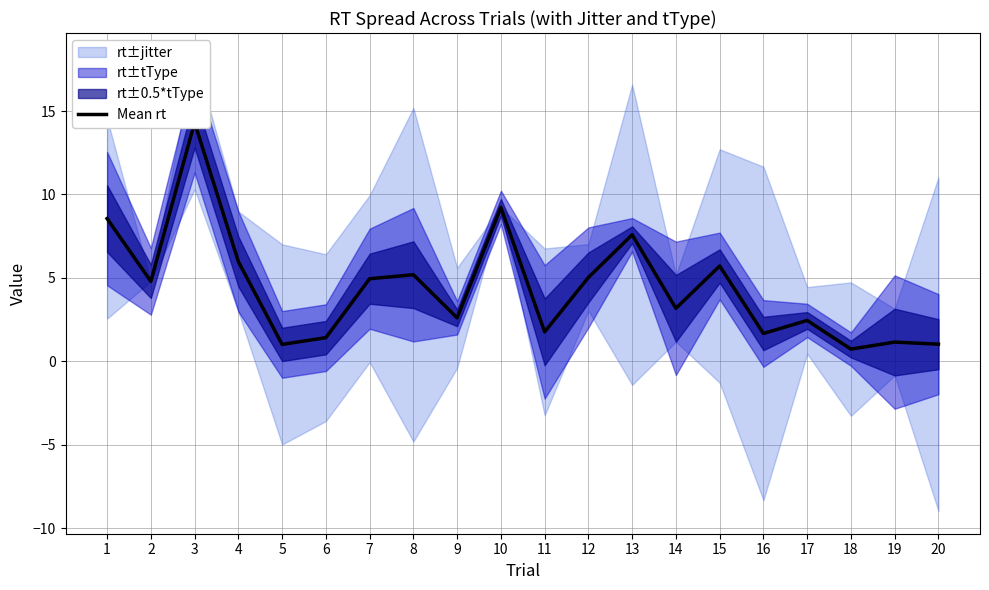

Reading left to right, what are all the values shown in this chart?

8.6	4.8	14.3	6.0	1.0	1.4	4.9	5.2	2.6	9.2	1.8	5.0	7.6	3.2	5.7	1.7	2.4	0.7	1.1	1.0